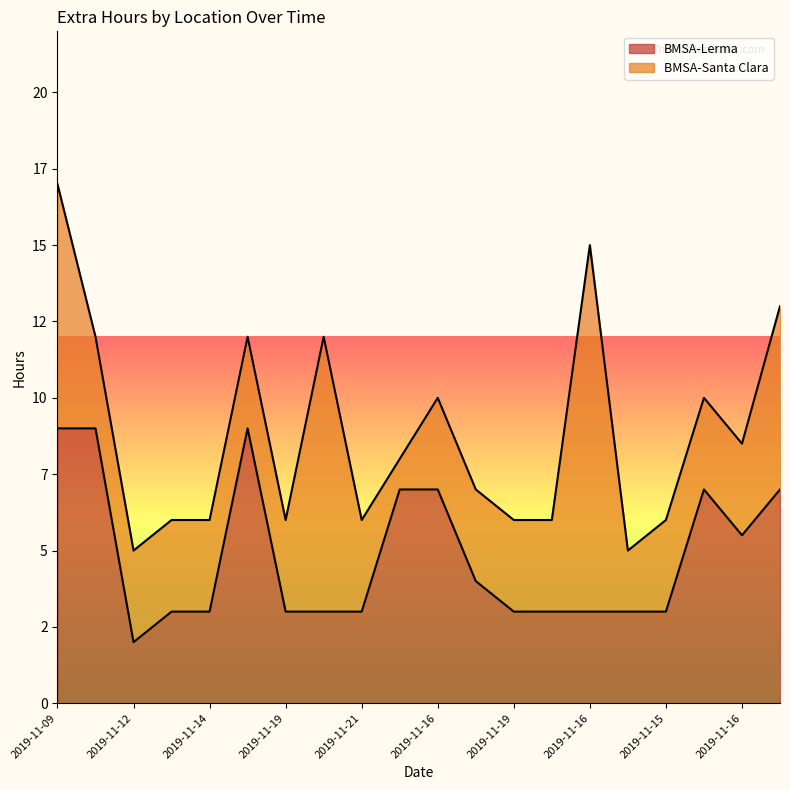

At which label is the value closest to 5?

2019-11-16